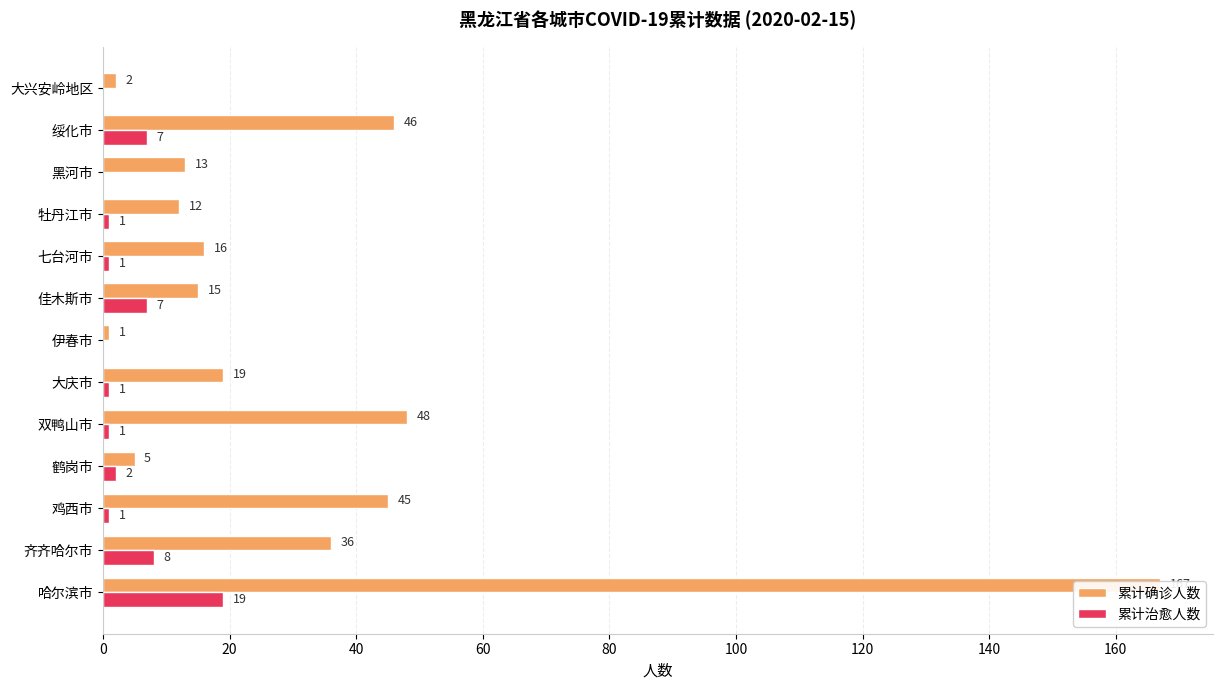

What position from the left is 双鸭山市?

5